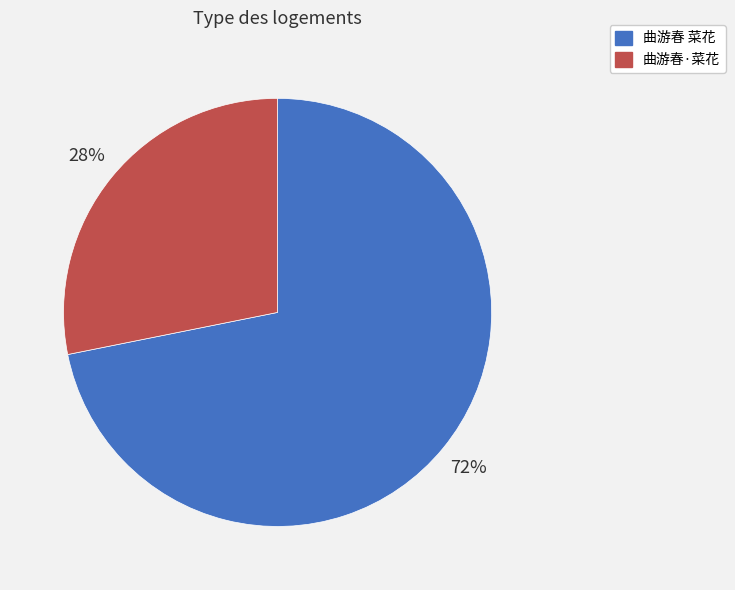

Rank the categories by value from highest to lowest.

曲游春 菜花, 曲游春·菜花